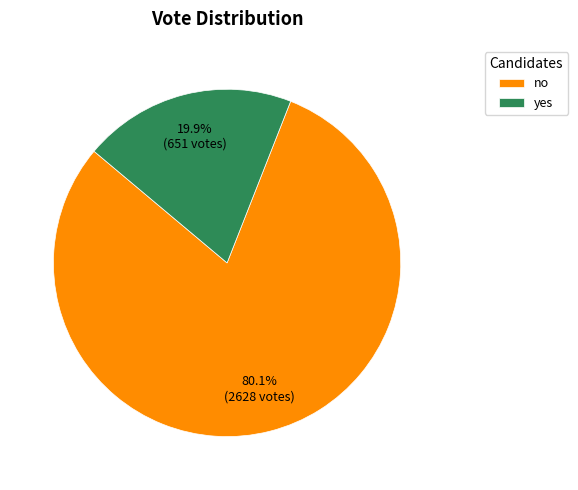

True or false: no accounts for 80% of the total.

True